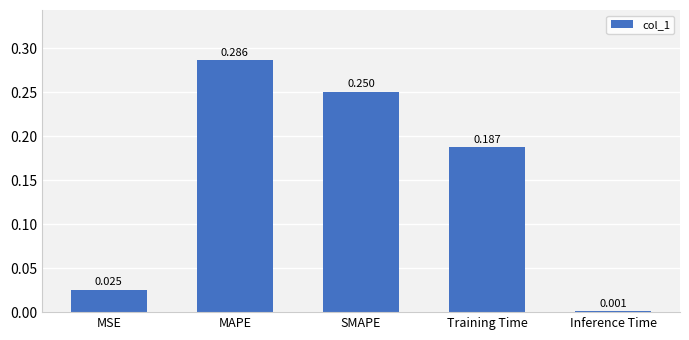

What is the label of the 3rd bar from the right?

SMAPE